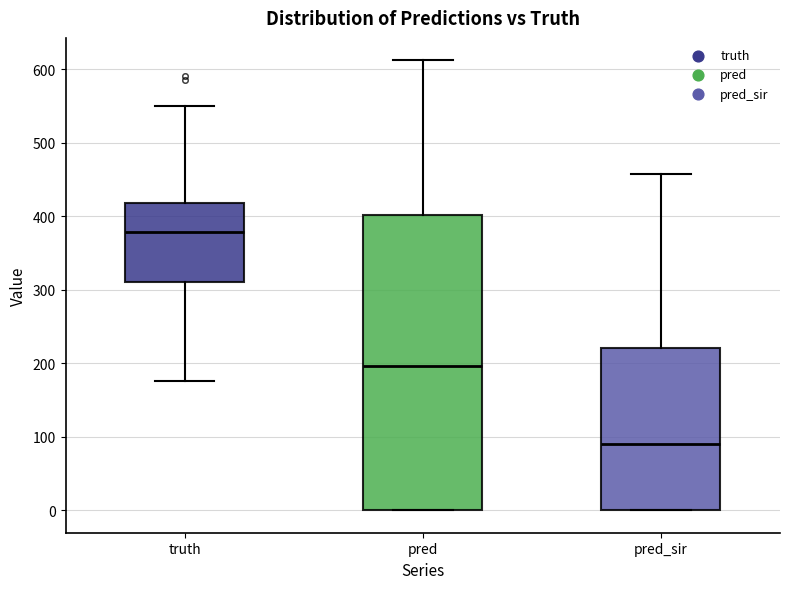

Where does the lower whisker of the box for truth end on the y-axis? The values are not printed on the chart, so give them approximately, as read against the axis.

180